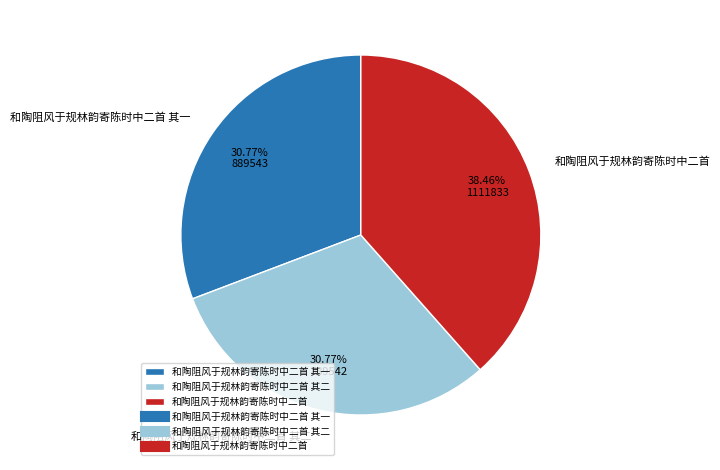

What is the total percentage of 和陶阻风于规林韵寄陈时中二首 其二 and 和陶阻风于规林韵寄陈时中二首 其一?

61.5%